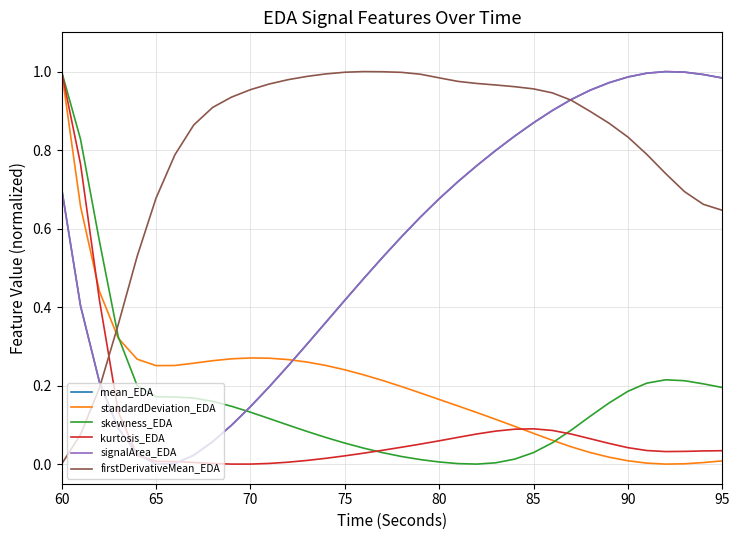

Which series has the largest total across all categories?

firstDerivativeMean_EDA